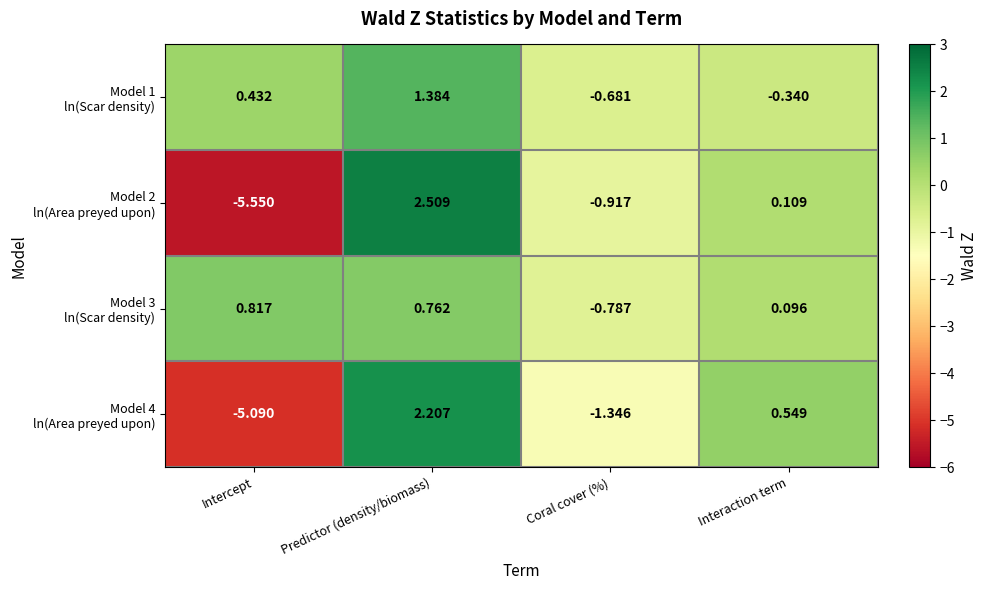

At which category is the sum across all series the highest?

Predictor (density/biomass)